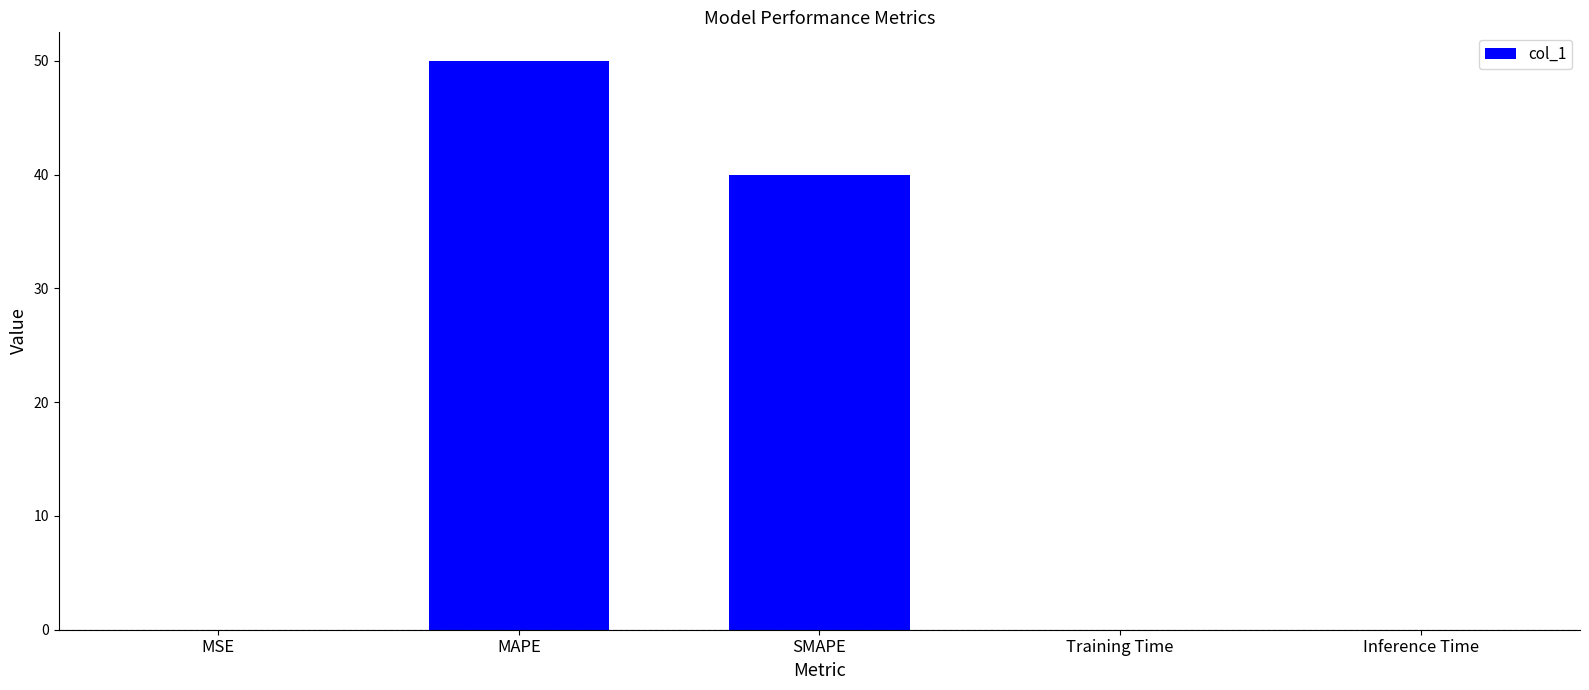

What is the difference between the values at SMAPE and Inference Time?

40.0